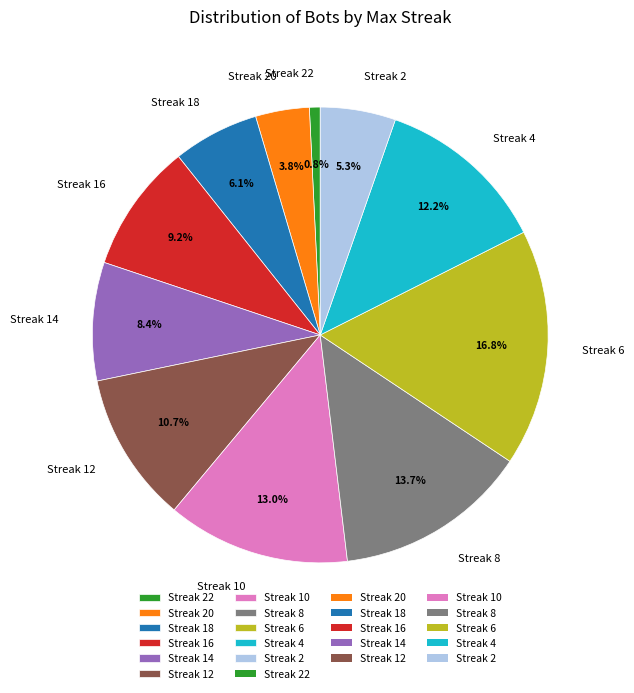

Which category has the biggest portion of the pie?

Streak 6